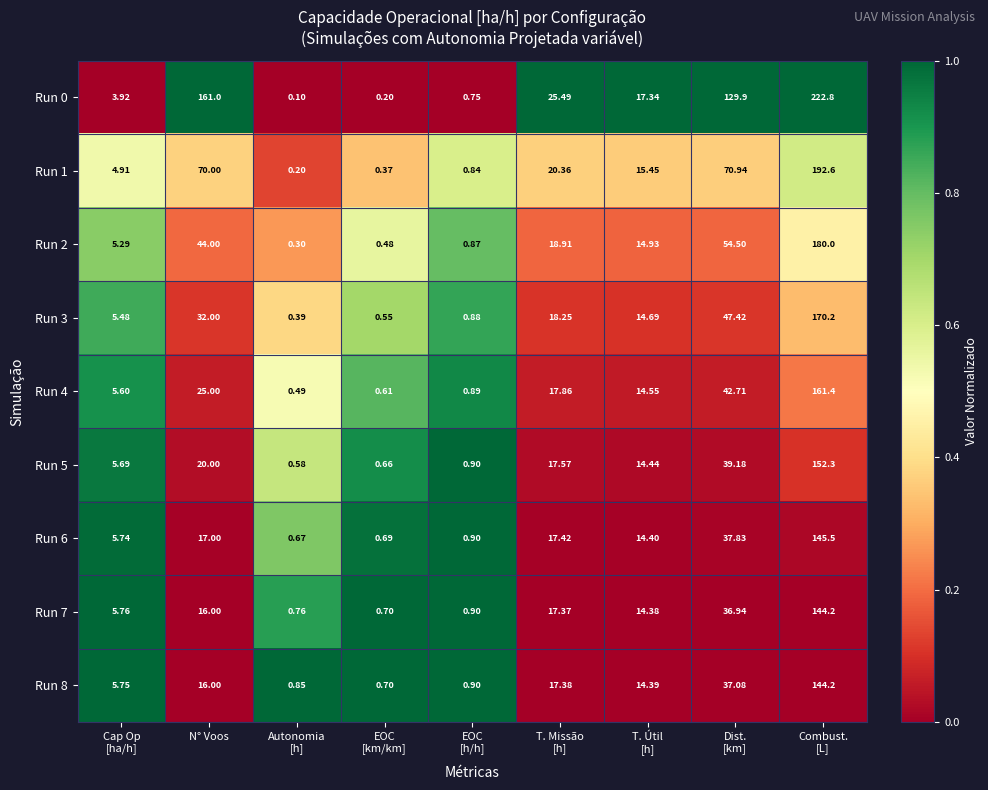

Where does the Run 0 series first go above 17?

N° Voos